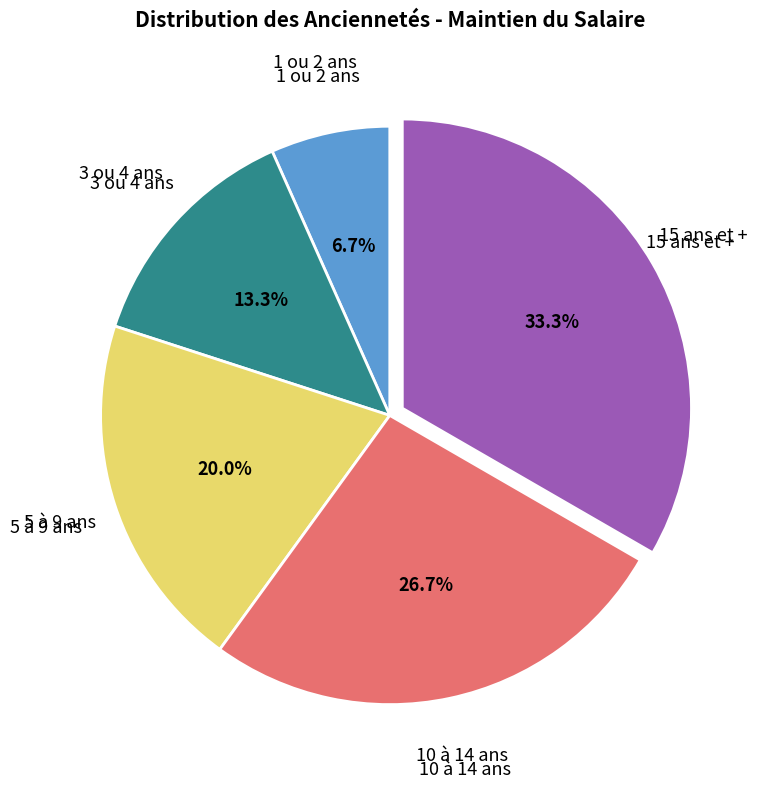

Rank the categories by value from lowest to highest.

1 ou 2 ans, 3 ou 4 ans, 5 à 9 ans, 10 à 14 ans, 15 ans et +